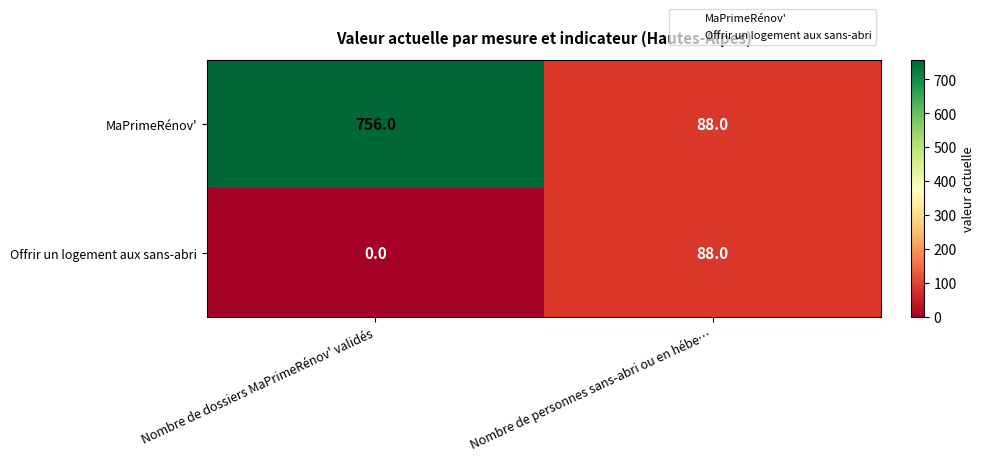

Between Nombre de dossiers MaPrimeRénov' validés and Nombre de personnes sans-abri ou en hébe…, which series saw the biggest shift?

MaPrimeRénov'